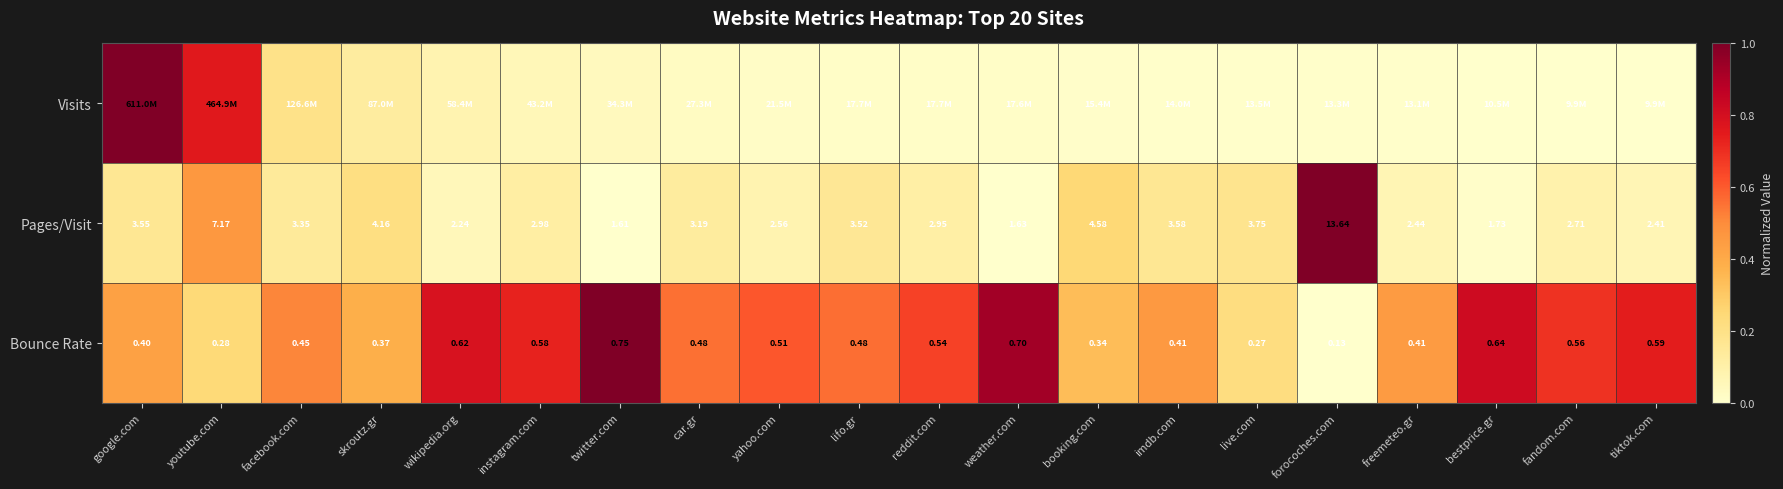

Is it true that Pages/Visit equals 0.2 at fandom.com?

False